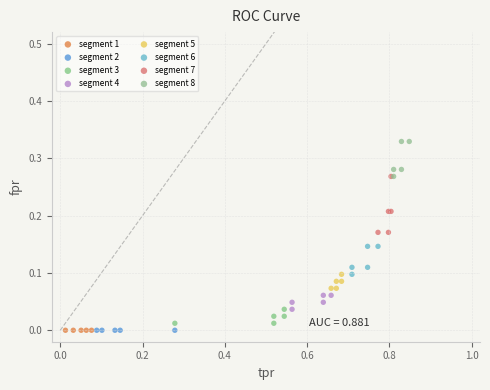

Which series contains the highest Y value?

segment 8